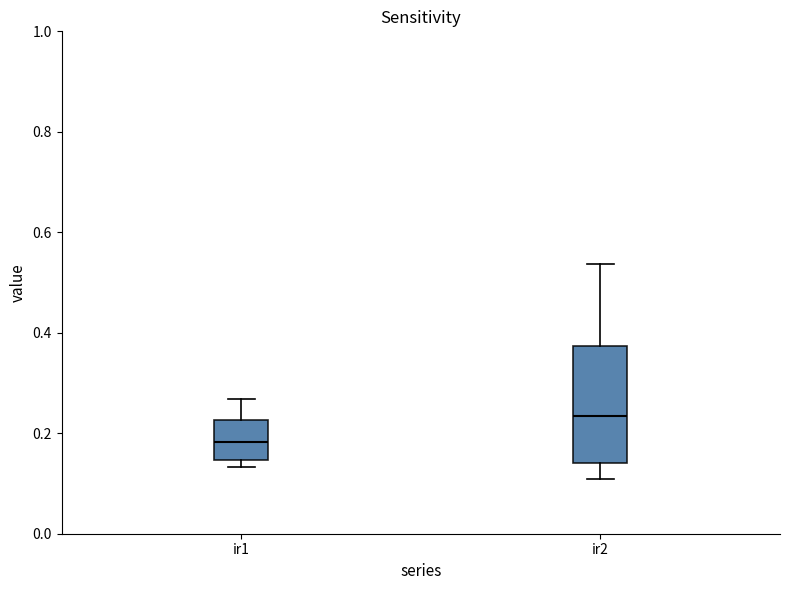

Where does the lower whisker of the box for ir2 end on the y-axis? The values are not printed on the chart, so give them approximately, as read against the axis.

0.10